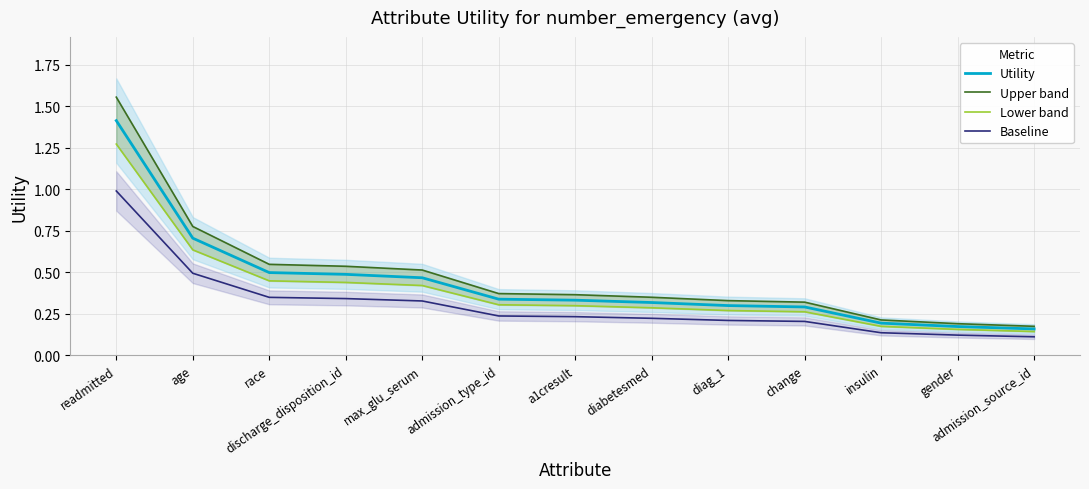

What is the value of the Utility point at the 13th from the left?

0.2